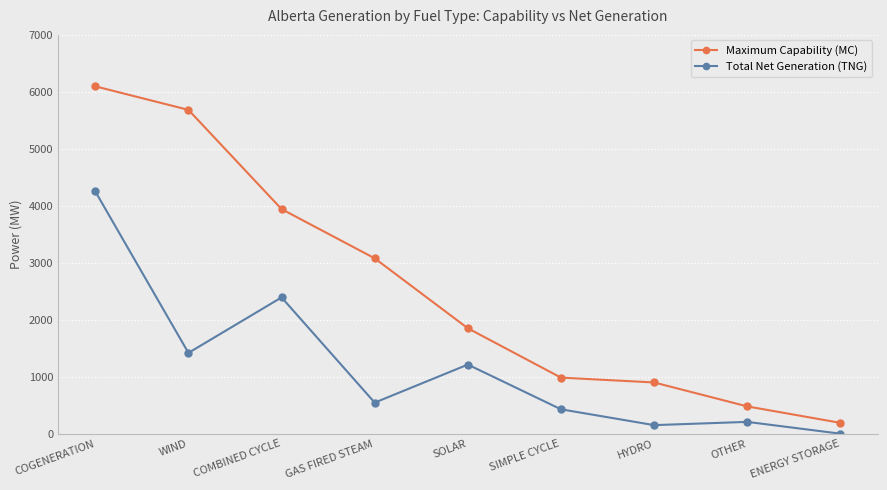

True or false: Total Net Generation (TNG) has more than 2 interior local peaks.

True